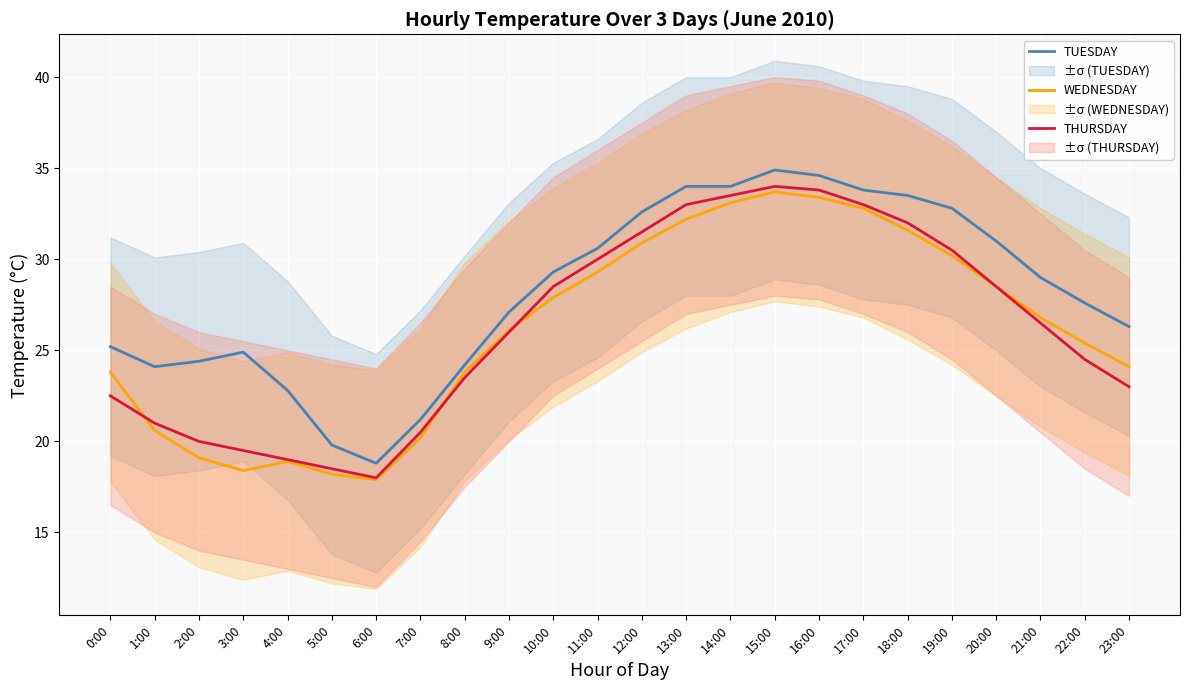

What is the greatest value displayed?

34.9